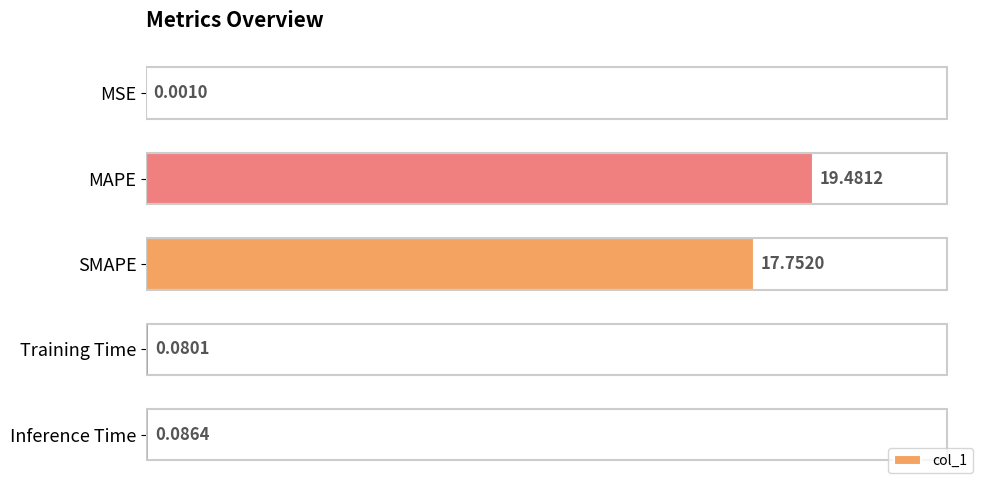

What is the change in value from MAPE to Inference Time?

-19.4